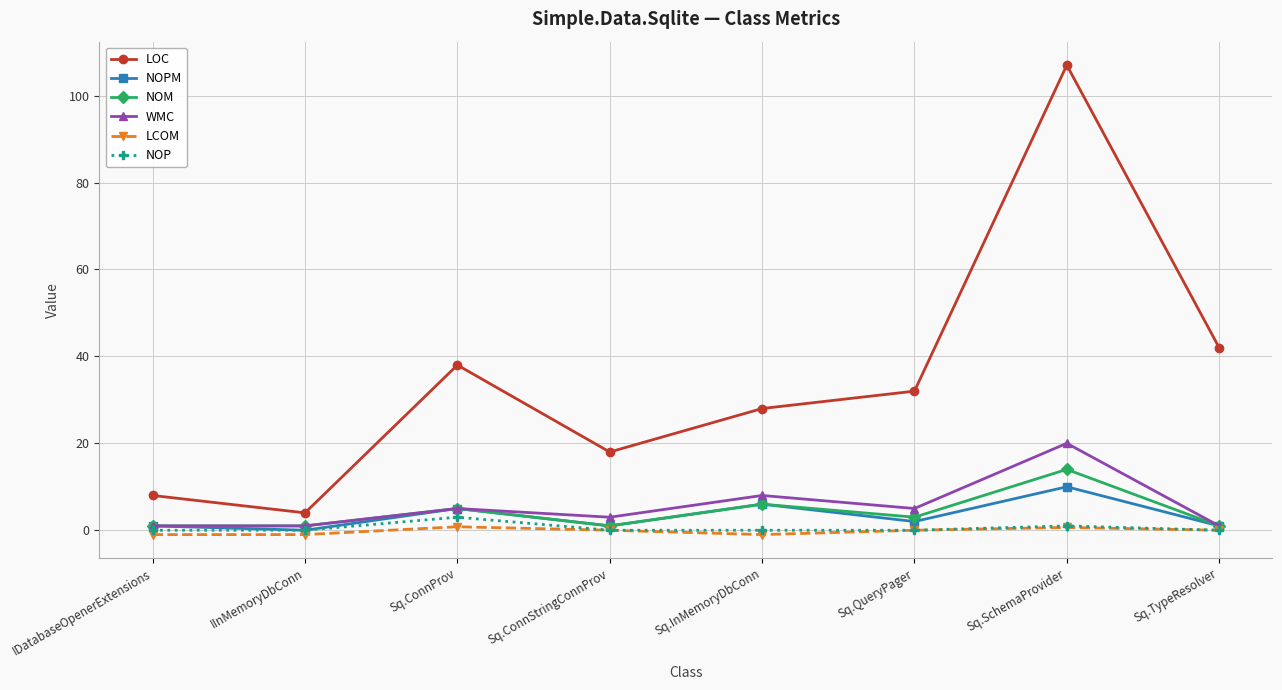

Is this an area chart (filled region under the line)?

No